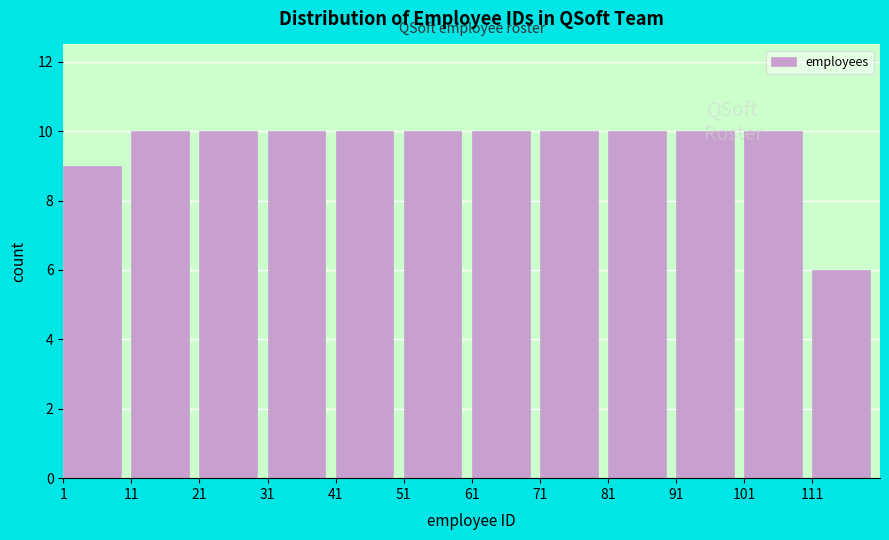

Reading left to right, transcribe this chart: for each bar, give the range it covers on the x-axis and its height. The values are not printed on the chart, so give them approximately, as read against the axis.

1 to 11: 9
11 to 21: 10
21 to 31: 10
31 to 41: 10
41 to 51: 10
51 to 61: 10
61 to 71: 10
71 to 81: 10
81 to 91: 10
91 to 101: 10
101 to 111: 10
111 to 121: 6